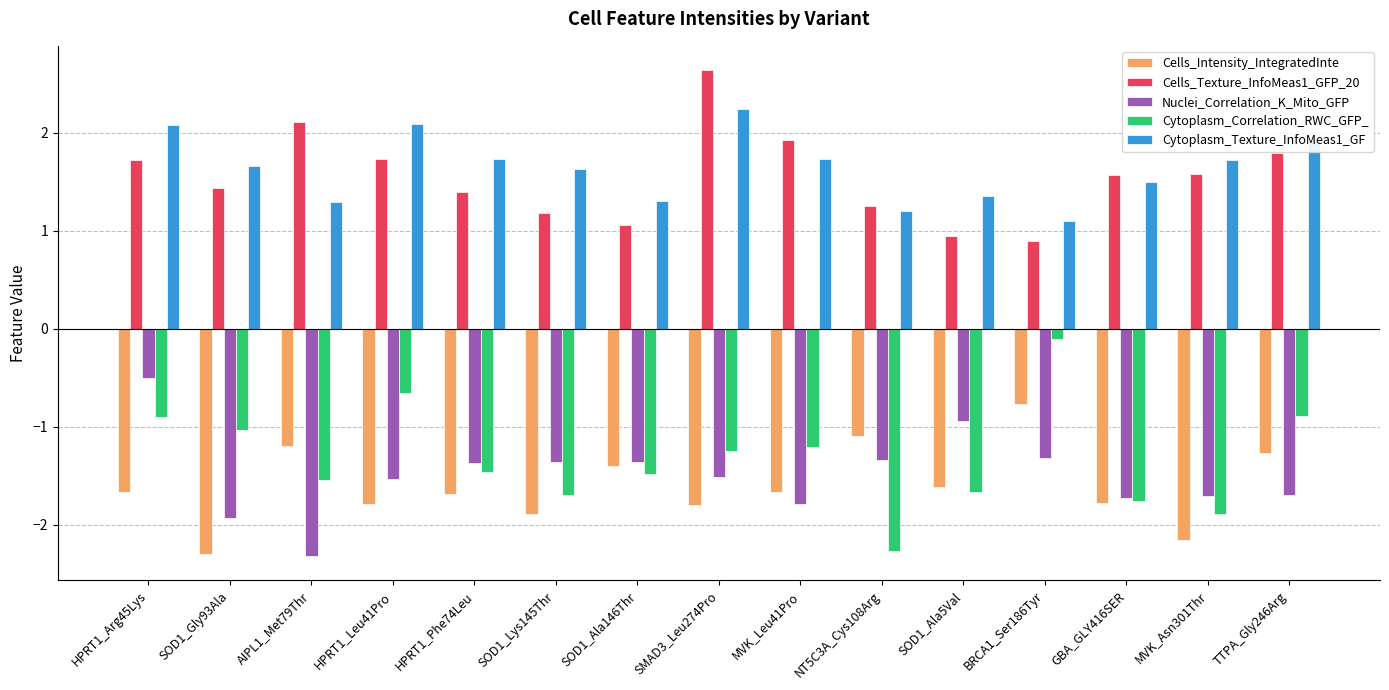

How many values in the Nuclei_Correlation_K_Mito_GFP series exceed -1?

2